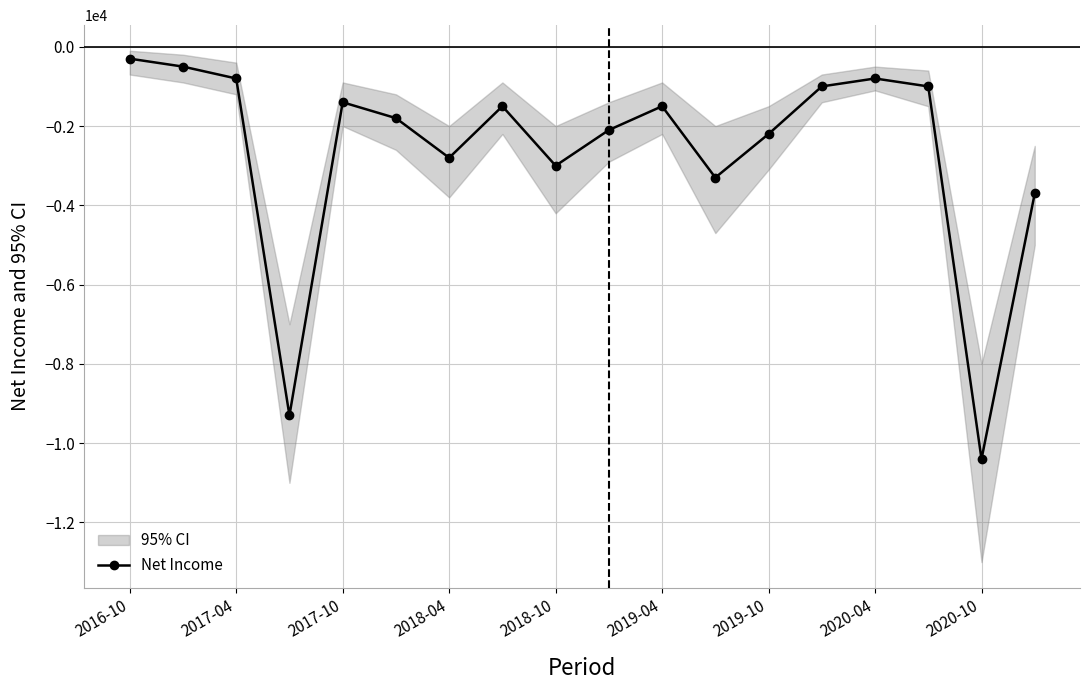

Where does the data first go above -1500?

2016-10